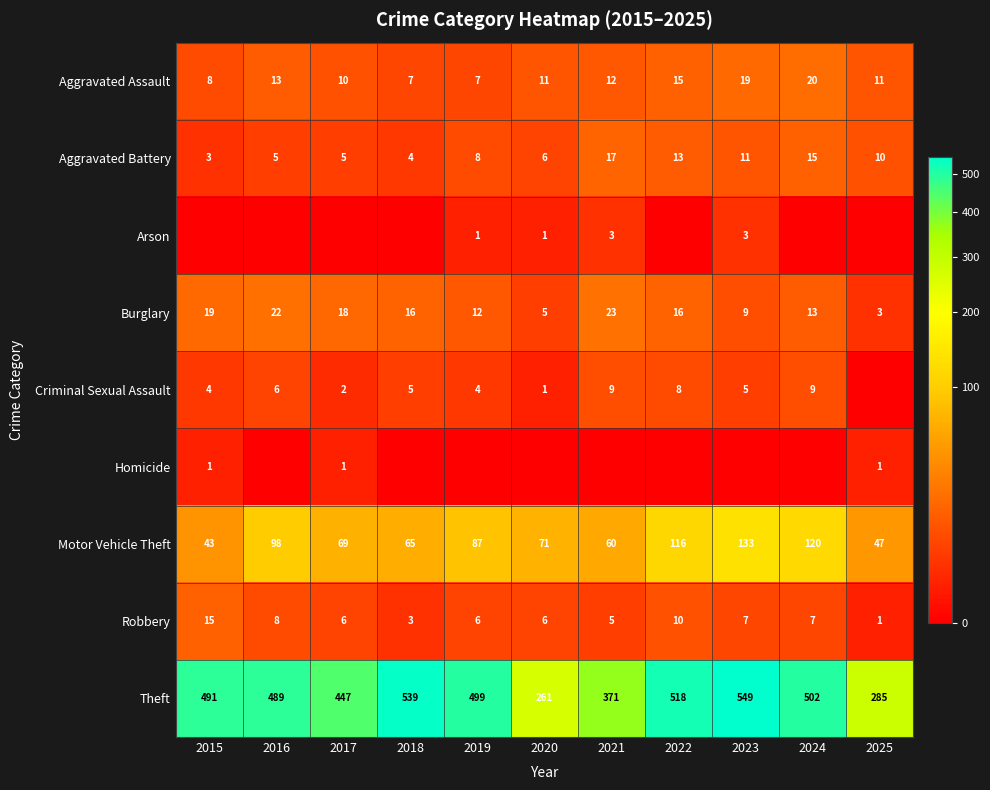

What is the total value across all series at 2020?

362